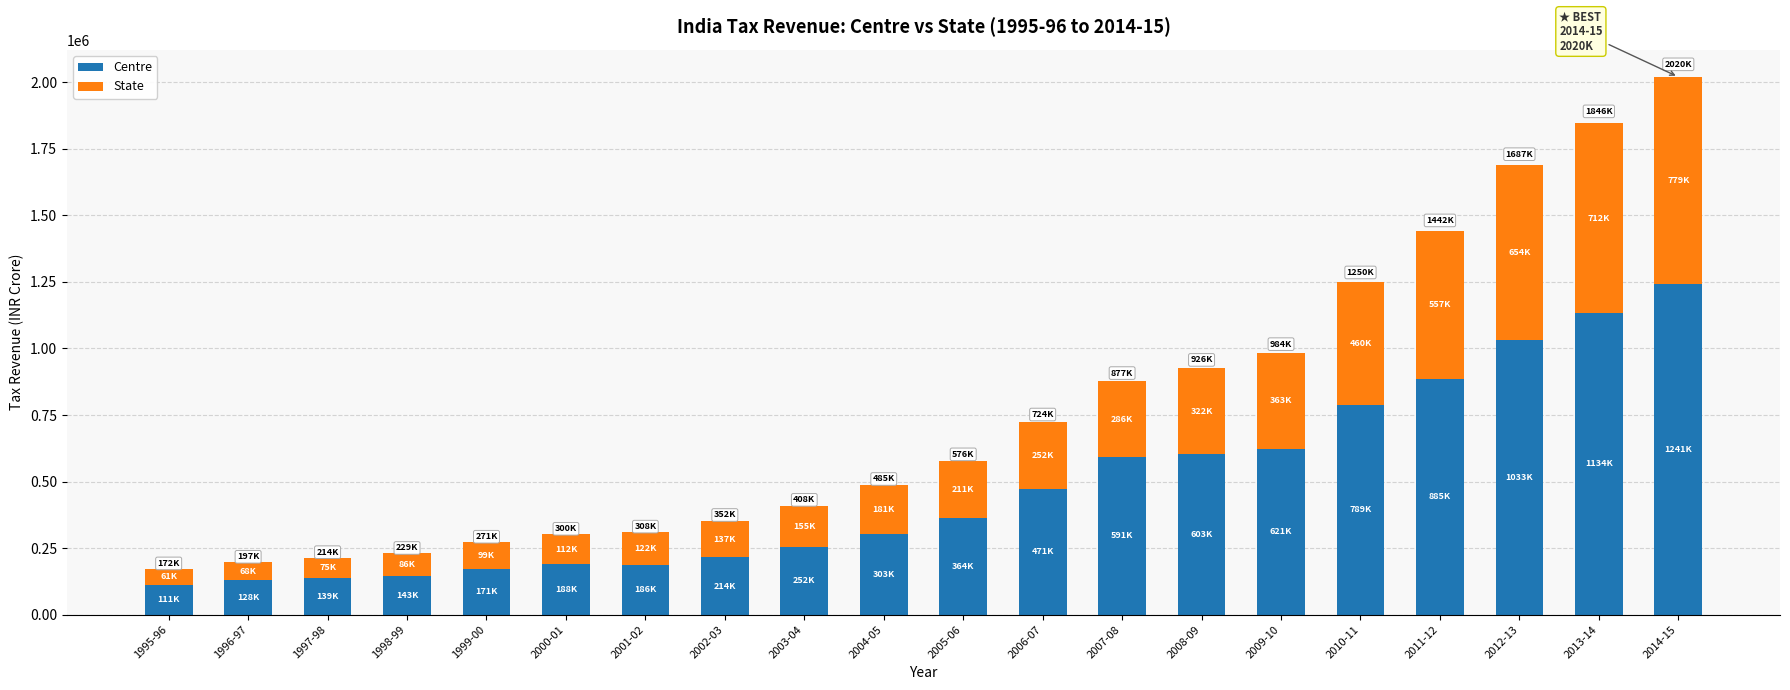

Is it true that Centre equals 377650 at 2014-15?

False